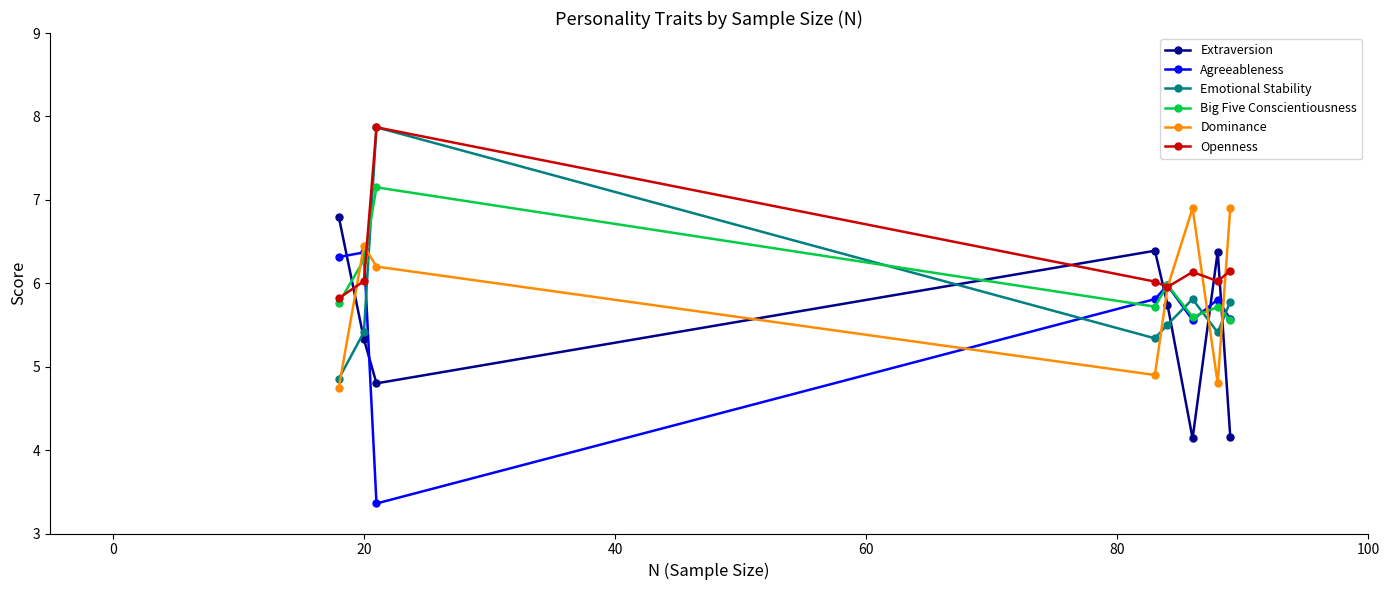

What is the average value of the Dominance series?

5.9